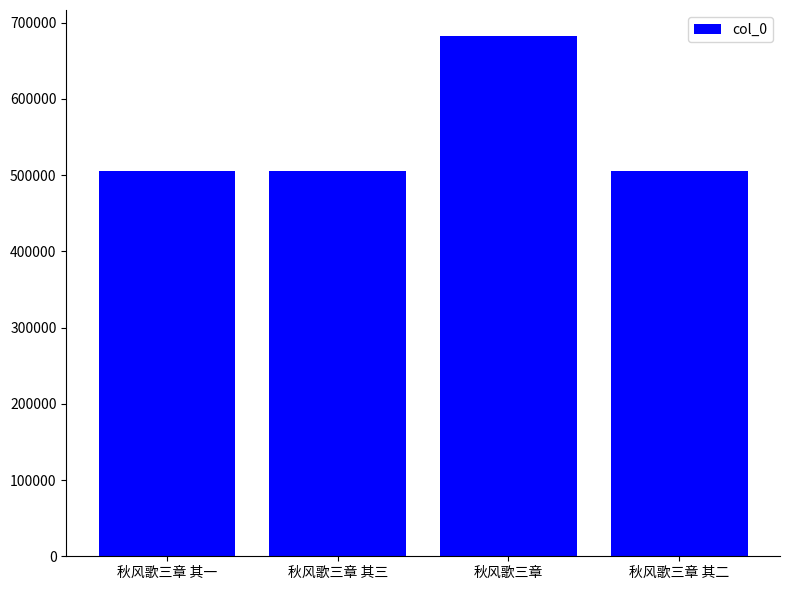

What is the ratio of the value at 秋风歌三章 其二 to the value at 秋风歌三章 其三?

1.0